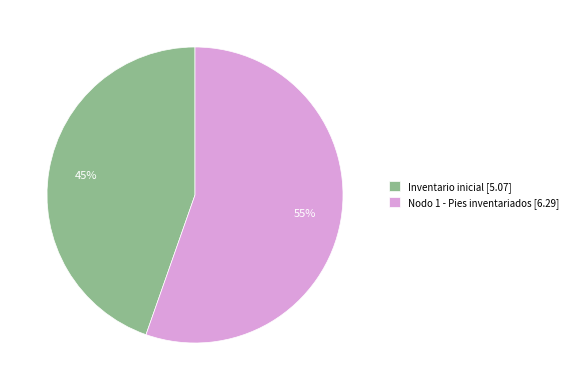

Is there a majority slice in this chart?

Yes